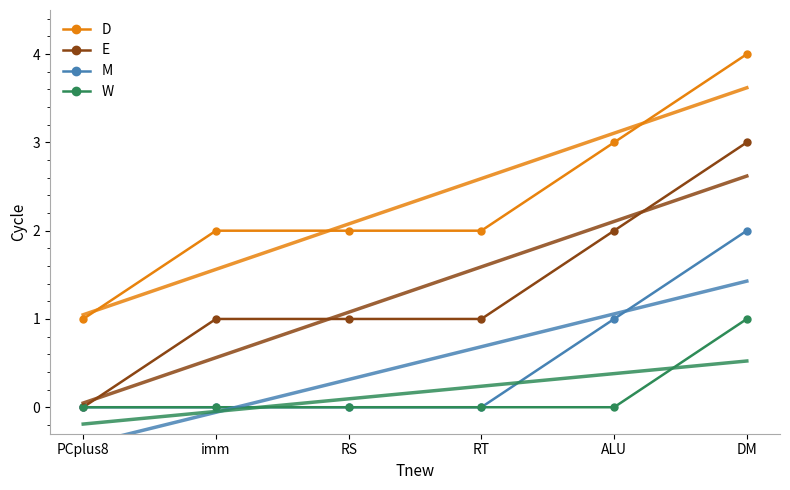

What is the sum of the M values at ALU and imm?

1